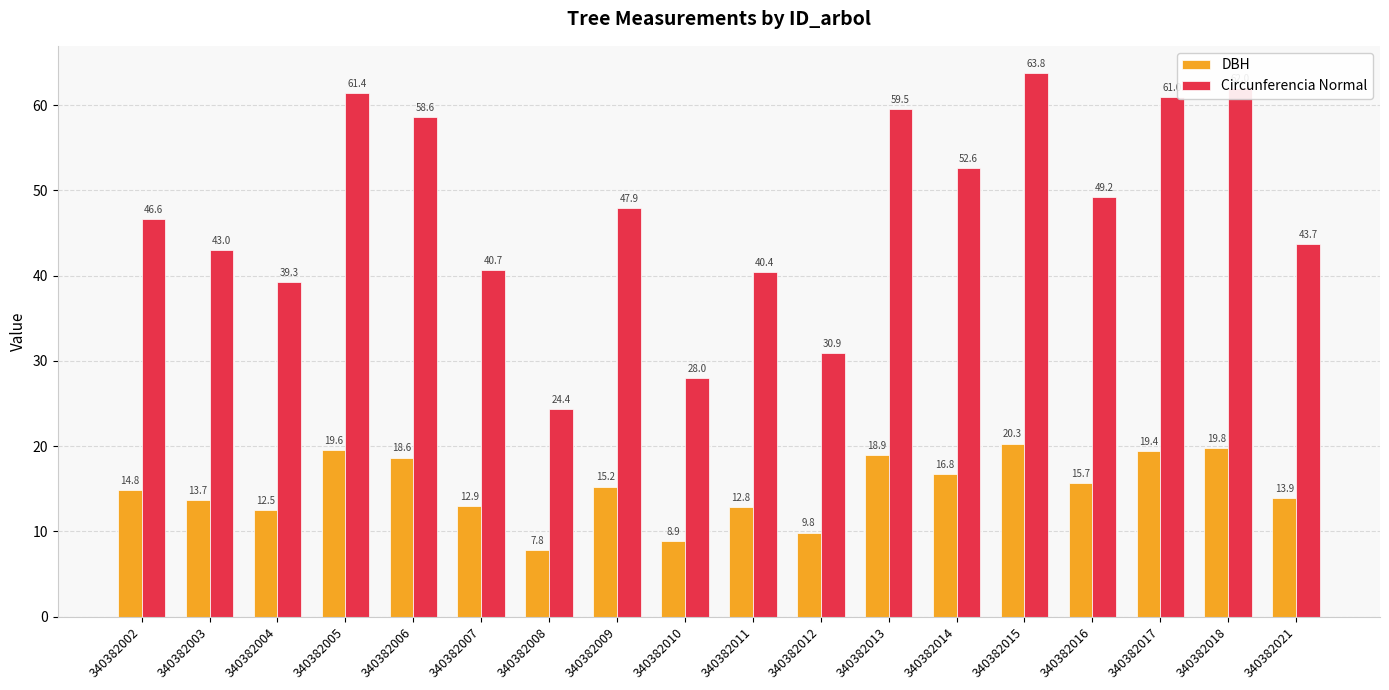

What is the difference between the second highest and minimum values in the Circunferencia Normal series?

37.7